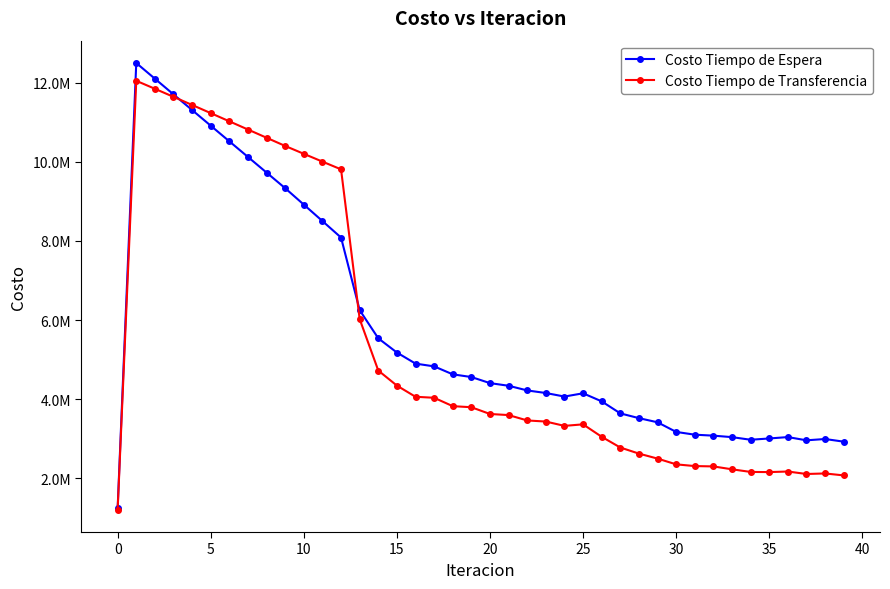

Is this an area chart (filled region under the line)?

No